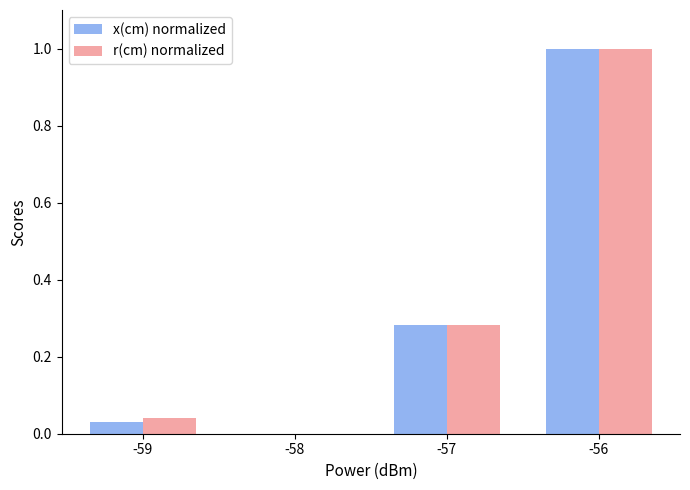

At which category is the sum across all series the highest?

-56